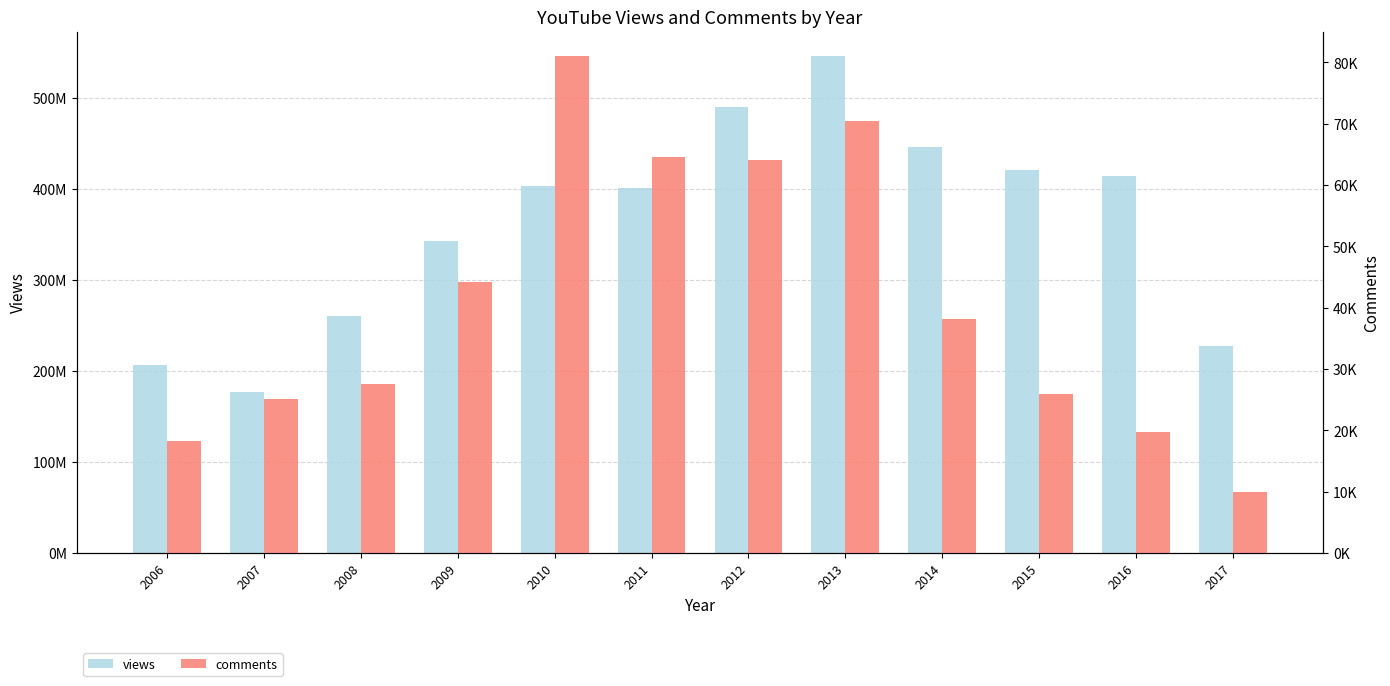

Rank the series by their maximum value, from highest to lowest.

views, comments